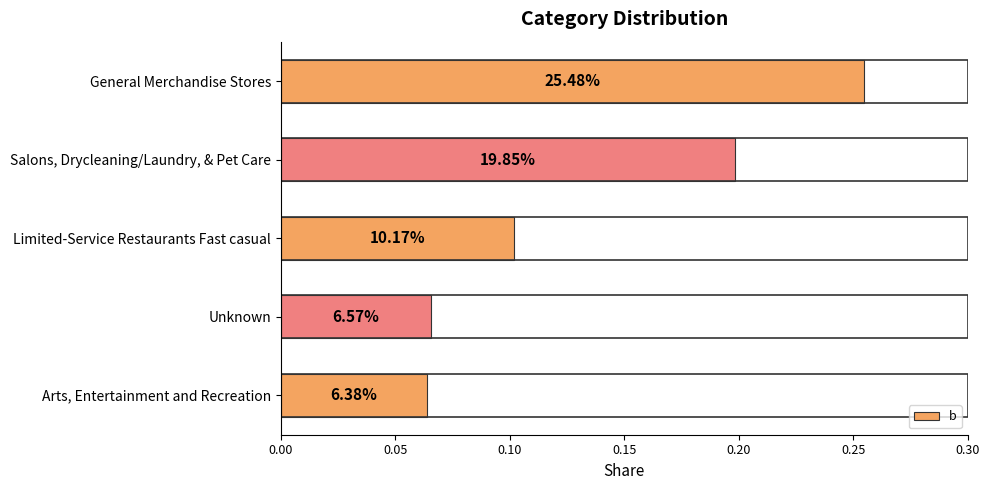

Does the chart contain any negative values?

No